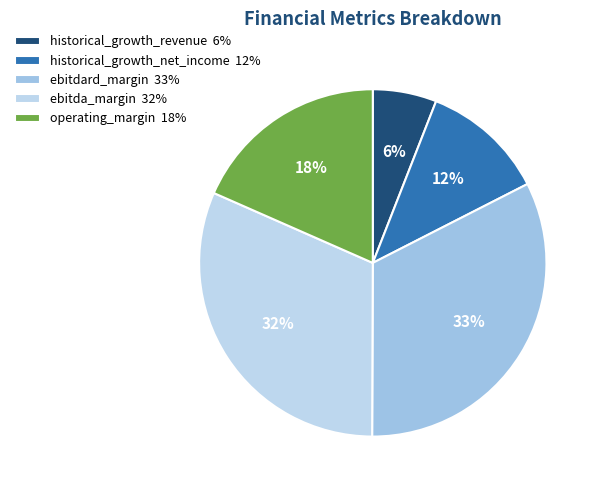

Do operating_margin and ebitdard_margin together represent more than half of the pie?

Yes